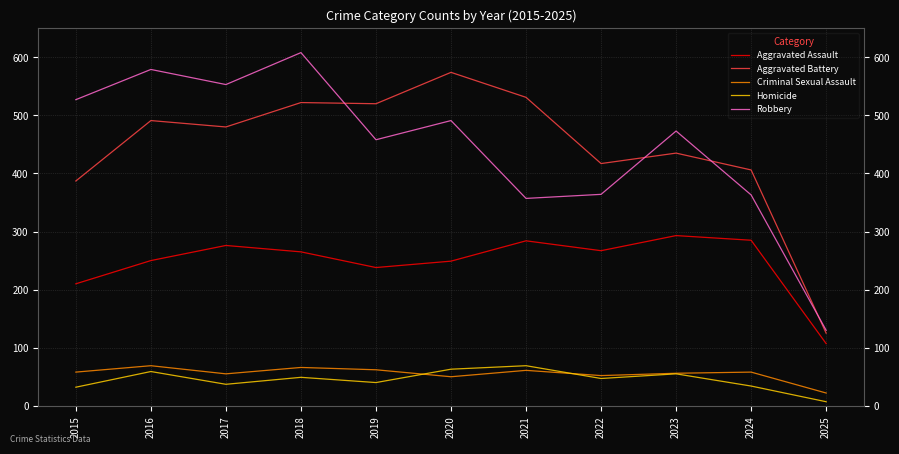

At which category is the sum across all series the highest?

2018